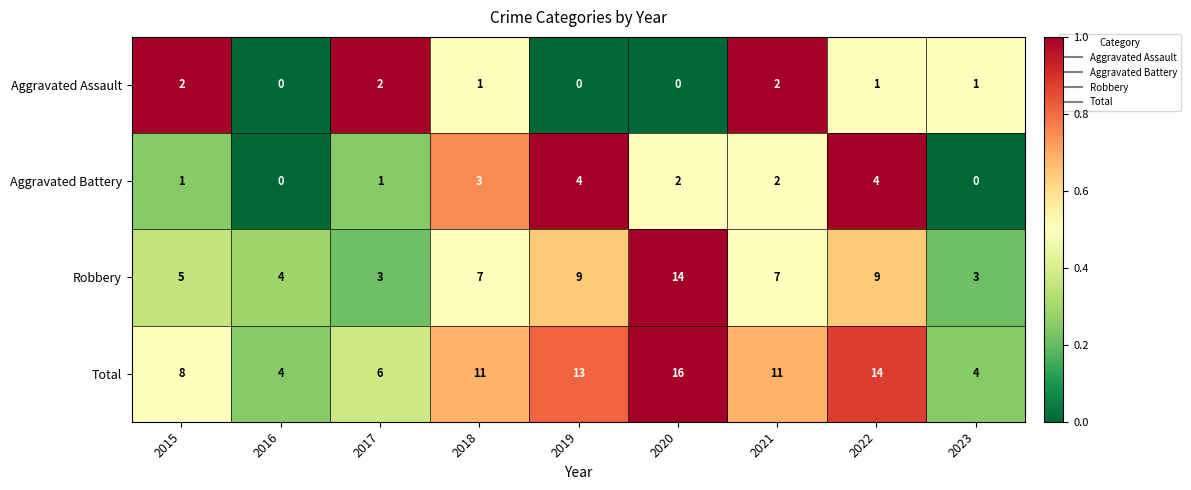

The Robbery series shows 14 at 2020. True or false?

True